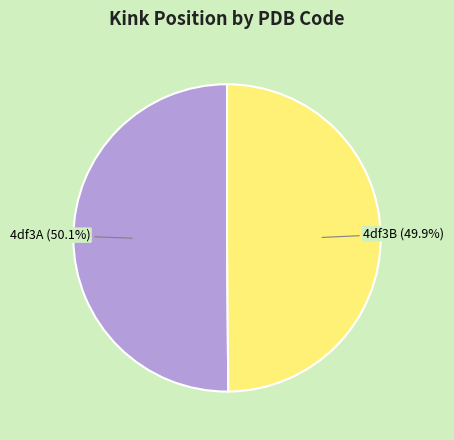

Is there any slice that represents more than half of the pie?

Yes